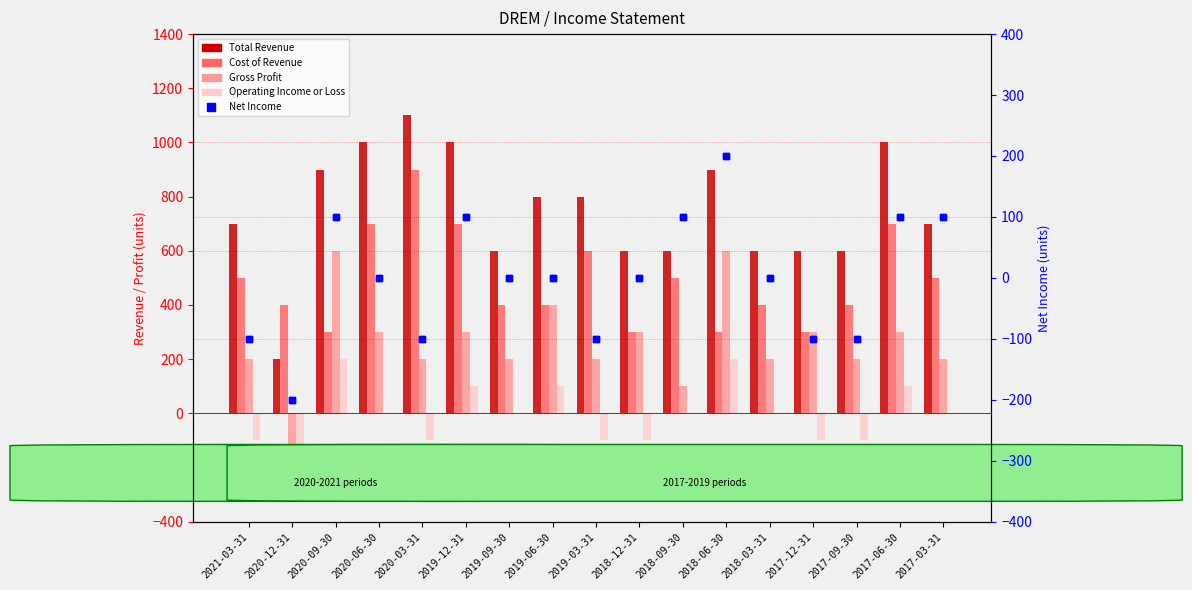

What is the label of the 4th bar from the right?

2017-12-31